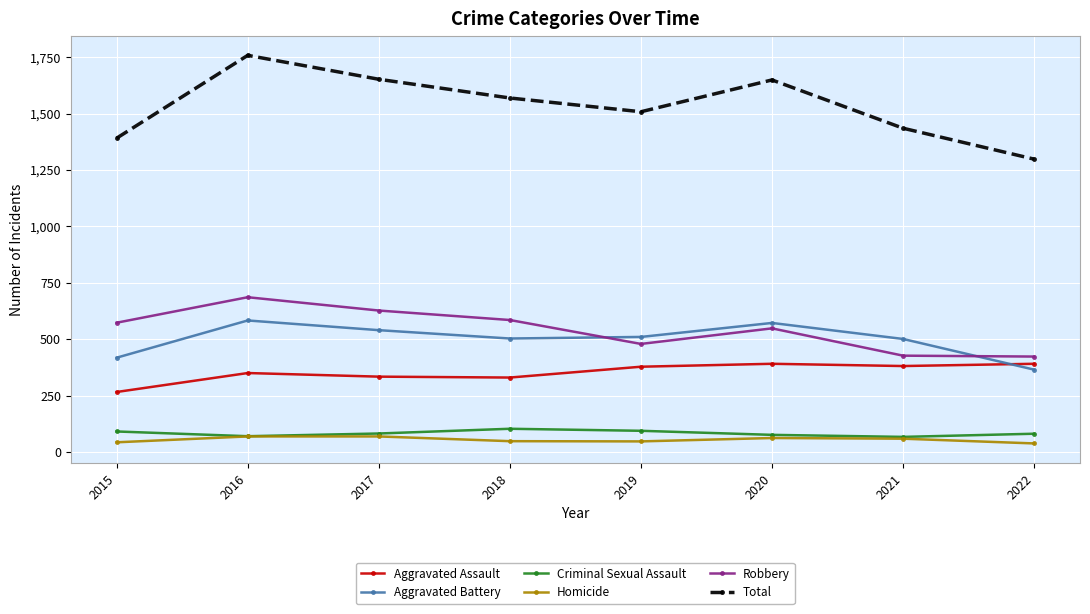

List the series in order of their peak value, highest first.

Total, Robbery, Aggravated Battery, Aggravated Assault, Criminal Sexual Assault, Homicide